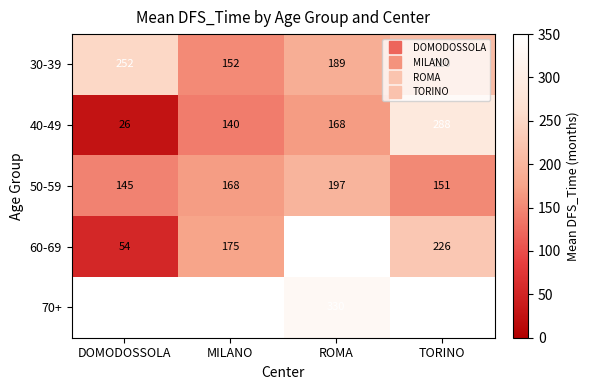

How many distinct data groups are displayed?

5